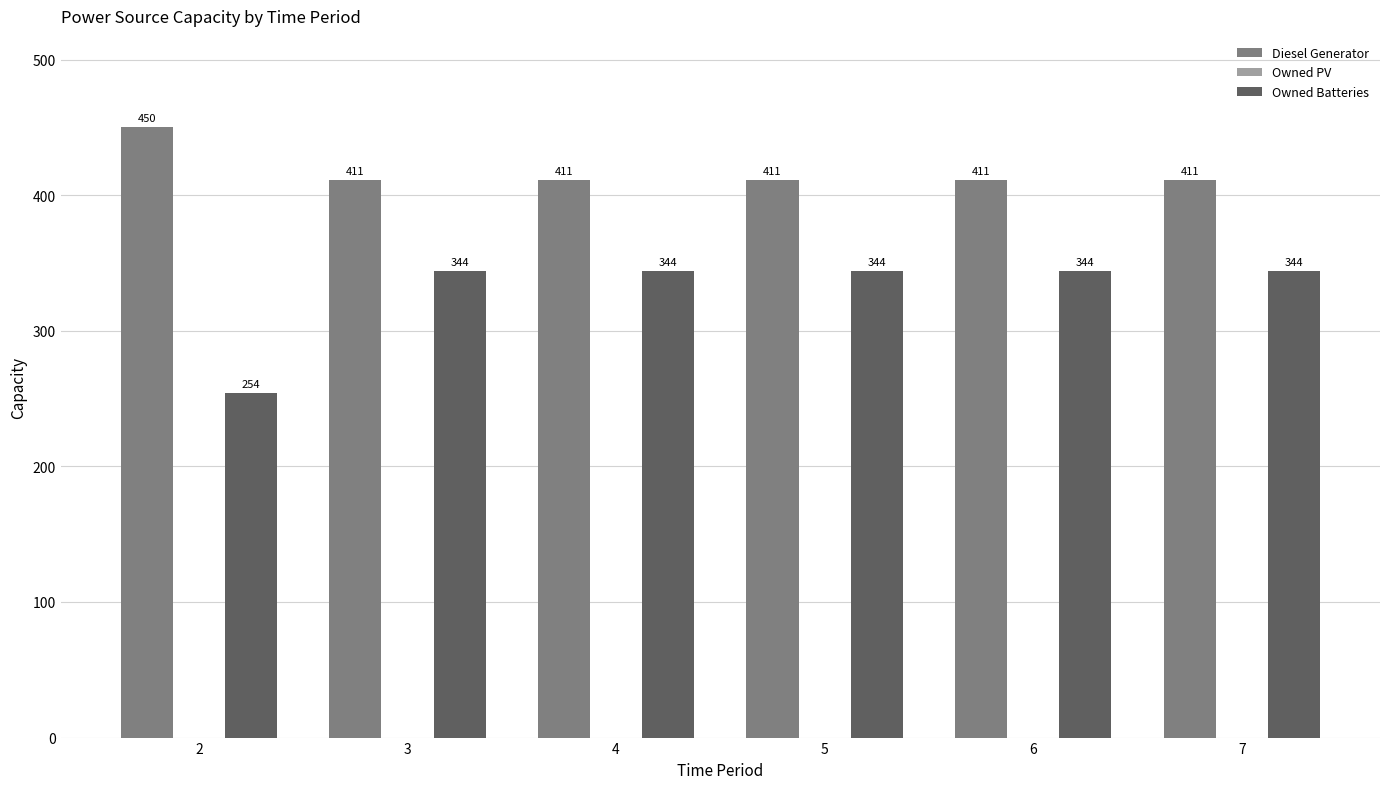

What is the value of the Owned Batteries bar at the 6th from the left?

344